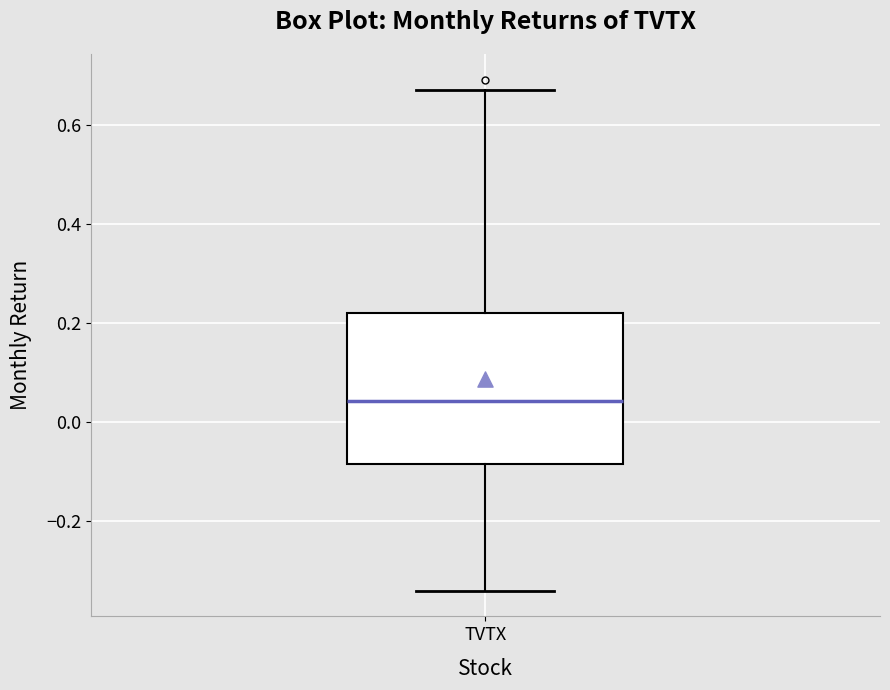

Where does the median line of the box for TVTX sit on the y-axis? The values are not printed on the chart, so give them approximately, as read against the axis.

0.04